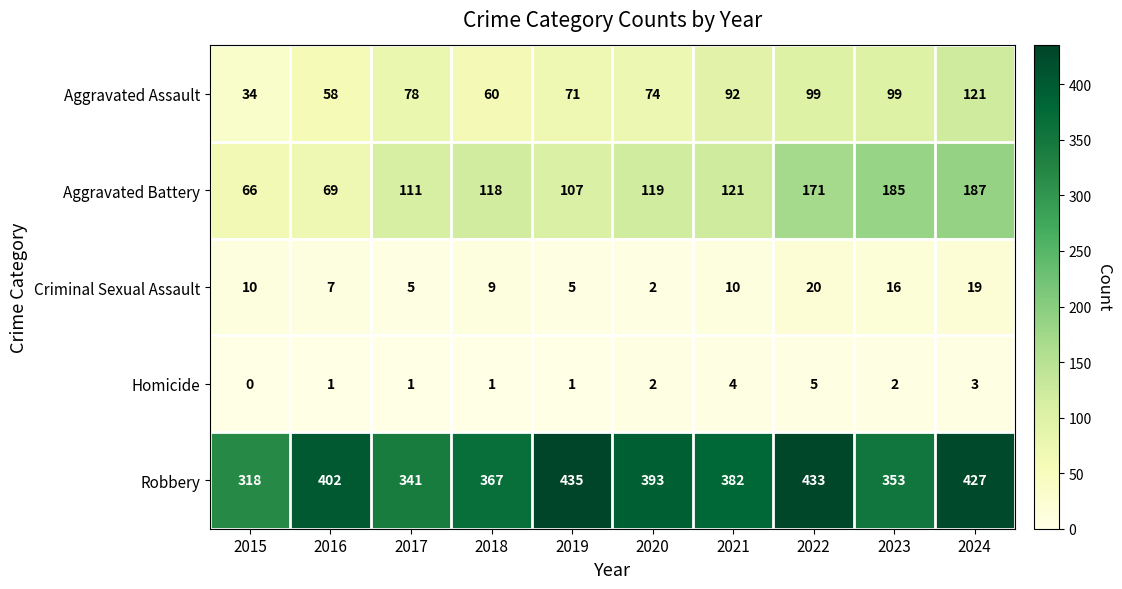

The Homicide series shows 1 at 2024. True or false?

False